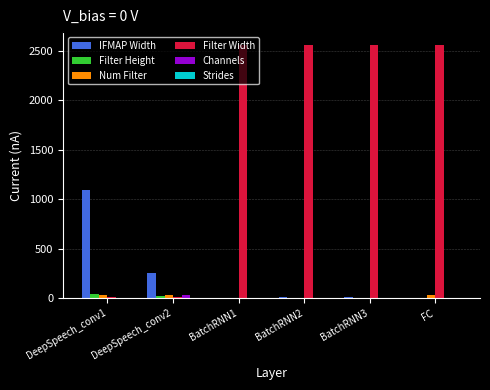

What is the maximum value shown in the chart?

2560